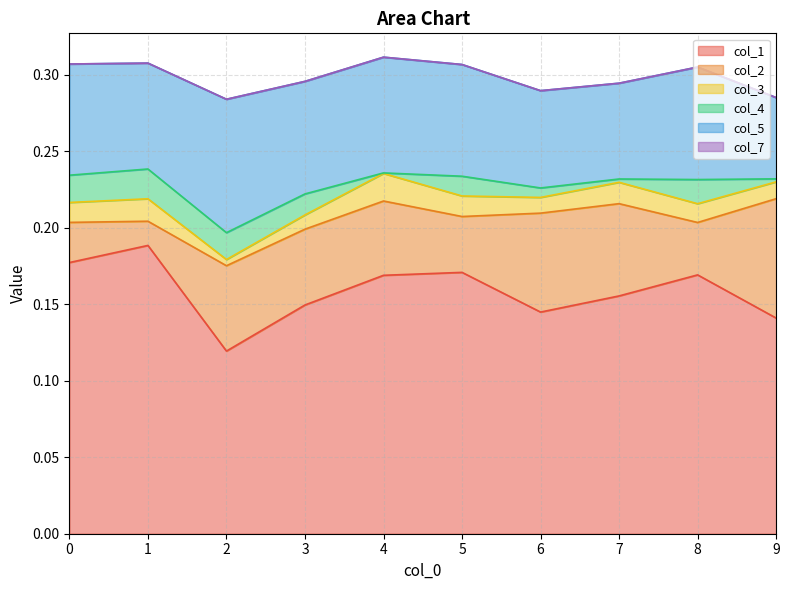

What are all the series names shown in the legend?

col_1, col_2, col_3, col_4, col_5, col_7